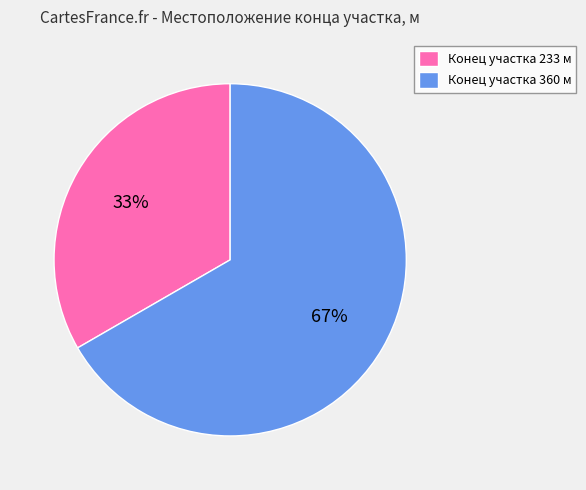

Is it true that Конец участка 233 м is 41% of the pie?

False